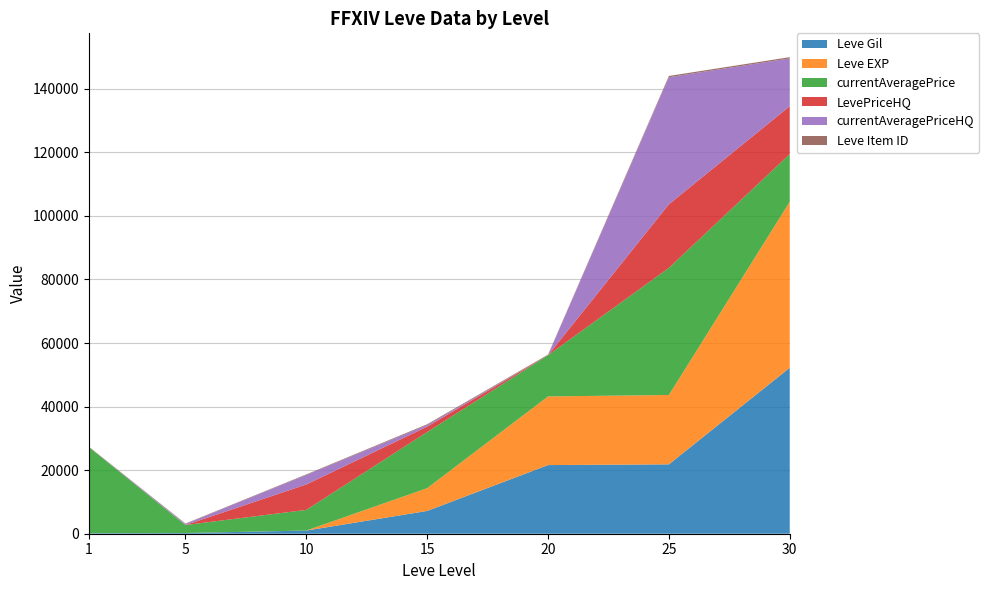

Reading left to right, extract all data points from this chart.

Leve Gil: 1=160	5=220	10=990	15=7170	20=21600	25=21830	30=52220
Leve EXP: 1=1	5=5	10=9	15=7170	20=21600	25=21830	30=52220
currentAveragePrice: 1=27128	5=2507	10=6501	15=17664	20=12960	25=40000	30=15027
LevePriceHQ: 1=0	5=0	10=7999	15=1699	20=0	25=20000	30=15053
currentAveragePriceHQ: 1=0	5=324	10=3000	15=500	20=0	25=40000	30=15053
Leve Item ID: 1=113	5=140	10=170	15=247	20=192	25=384	30=389